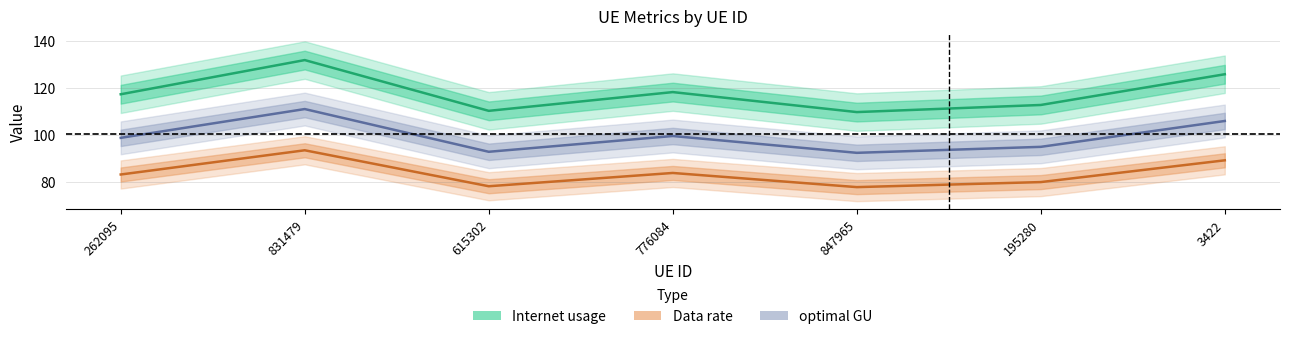

What is the approximate value of Internet usage at 847965?

109.8